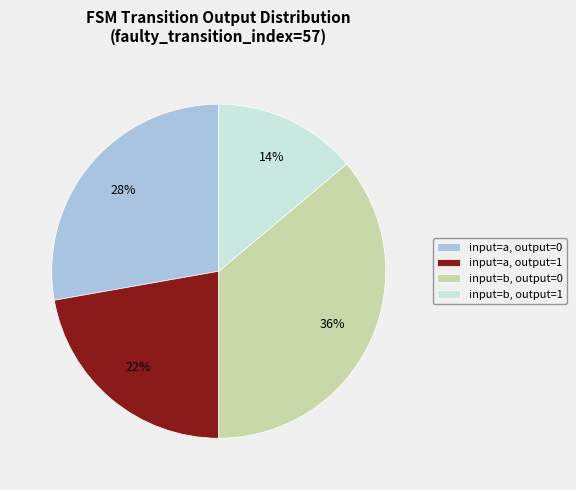

What is the ratio of the value at input=a, output=0 to the value at input=b, output=0?

0.8